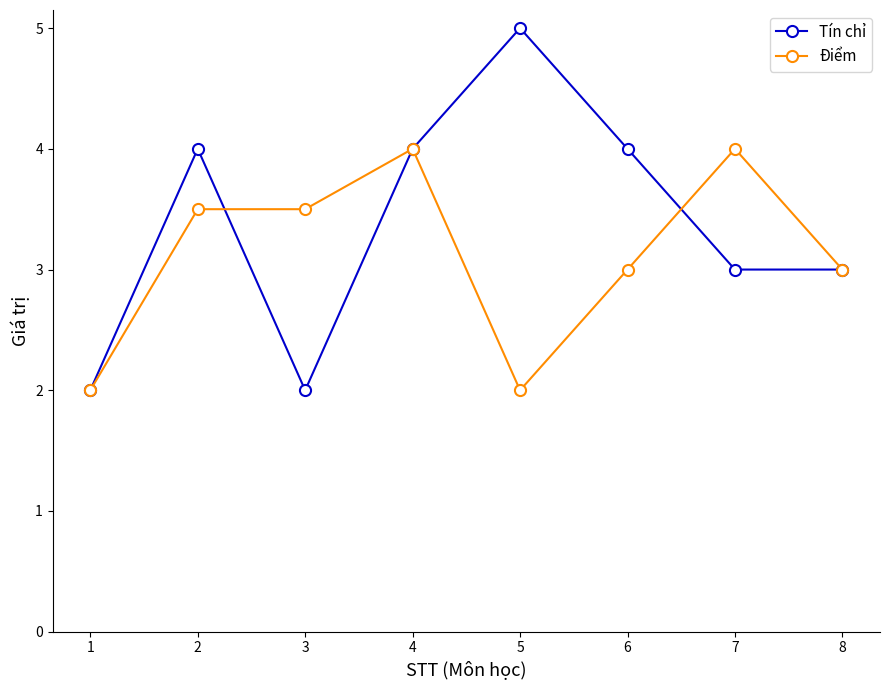

The Điểm series shows 0.5 at 5. True or false?

False